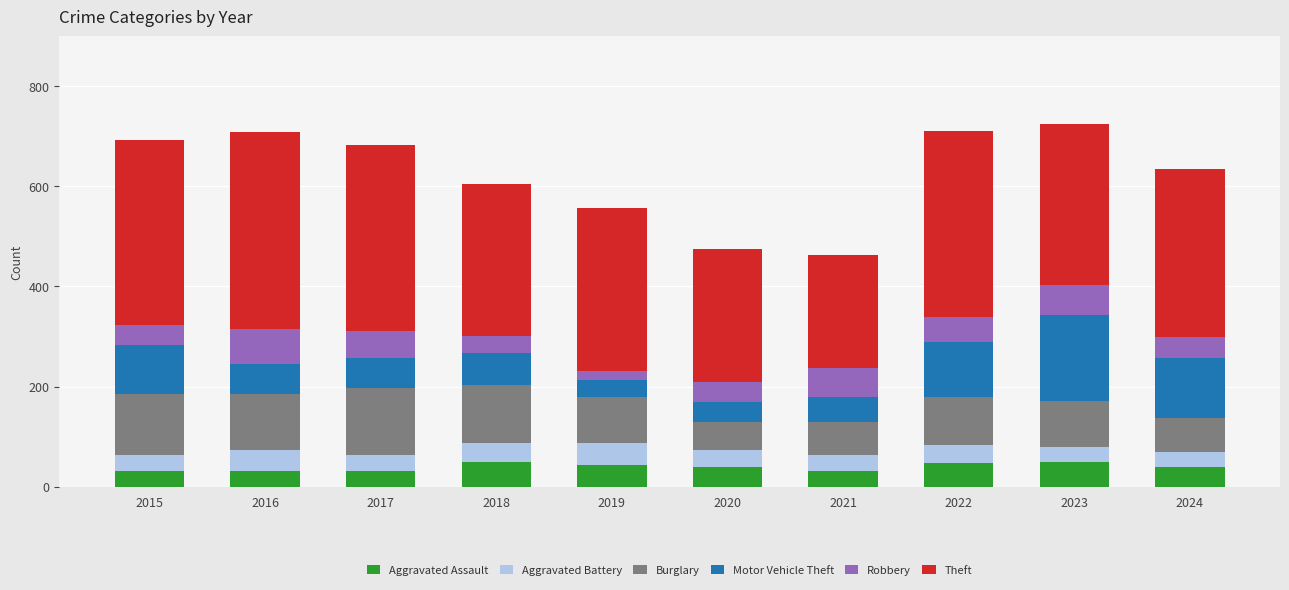

Does the chart contain stacked bars?

Yes